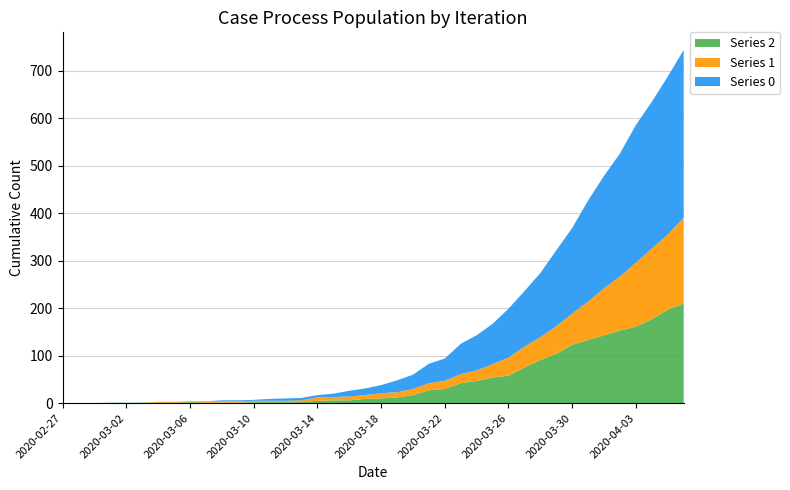

Reading right to left, list all the values displayed in this chart.

col_2: 210	197	177	161	153	143	133	123	104	91	75	58	54	47	42	30	27	17	12	10	9	6	6	5	2	2	2	2	1	1	1	2	1	1	1	1	1	0	0	0
col_1: 181	158	149	135	114	99	81	66	58	48	44	38	28	22	19	17	15	13	11	11	8	8	7	7	4	3	3	3	3	3	3	2	2	2	0	0	0	0	0	0
col_0: 353	333	309	290	259	237	213	180	160	135	117	103	85	74	64	47	41	30	25	17	14	12	7	5	5	5	4	2	2	2	0	0	0	0	0	0	0	0	0	0